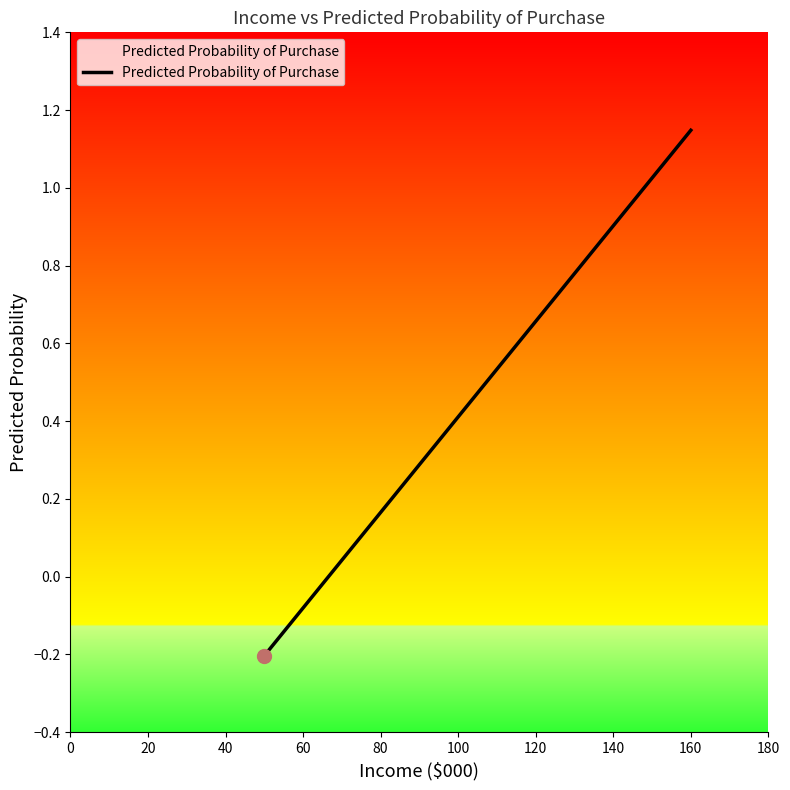

What is the value of the 1st point from the left?

-0.2